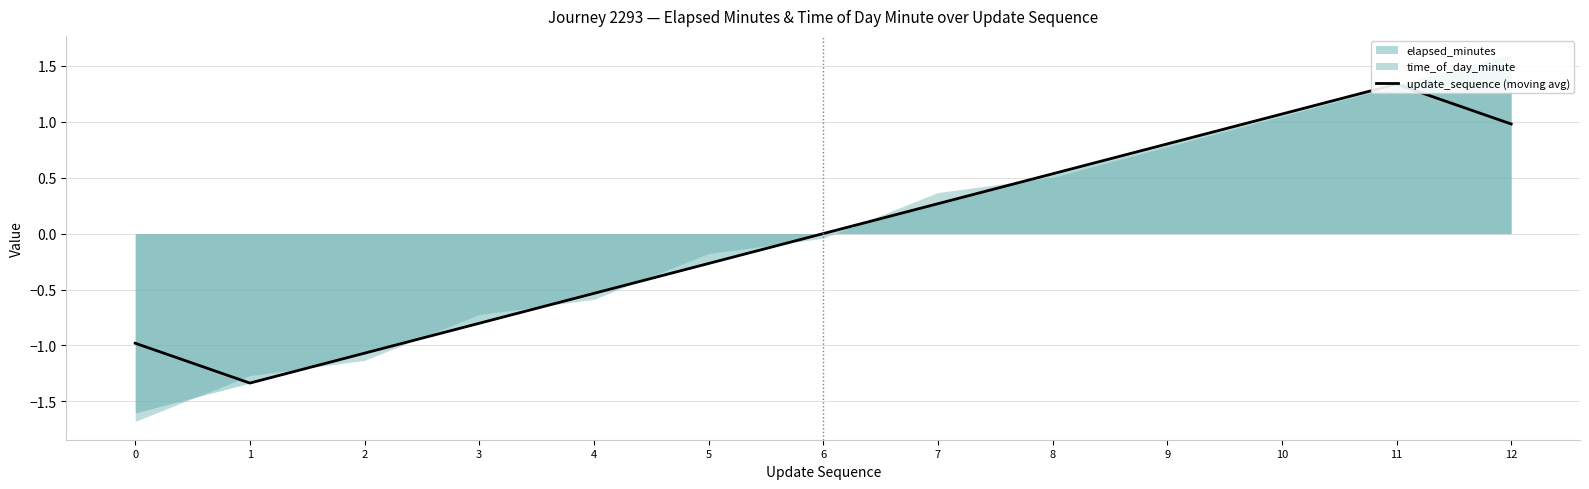

Count the number of categories in the chart.

13